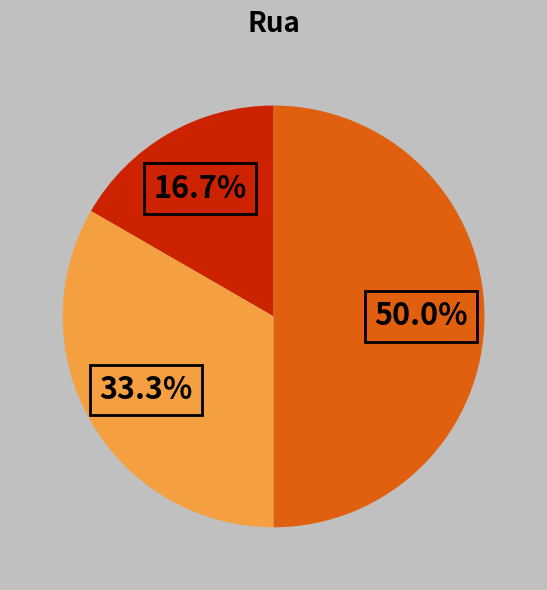

Count the number of slices in the pie.

3